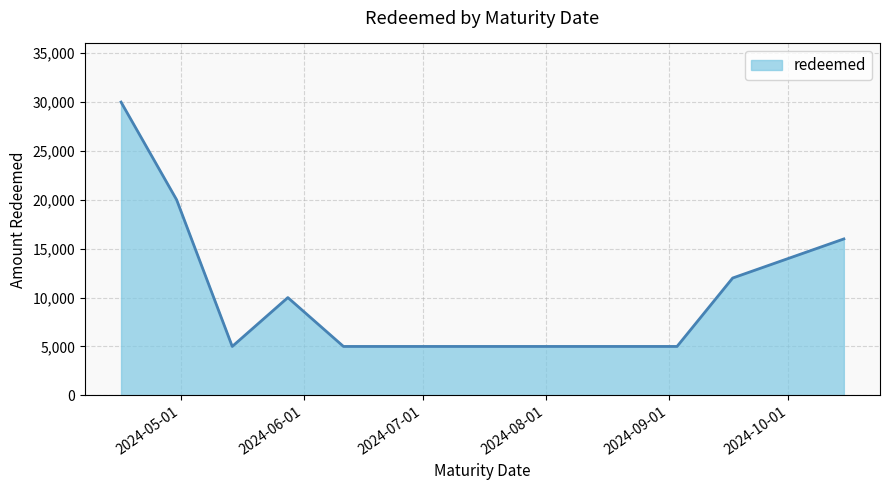

What is the smallest value displayed?

5000